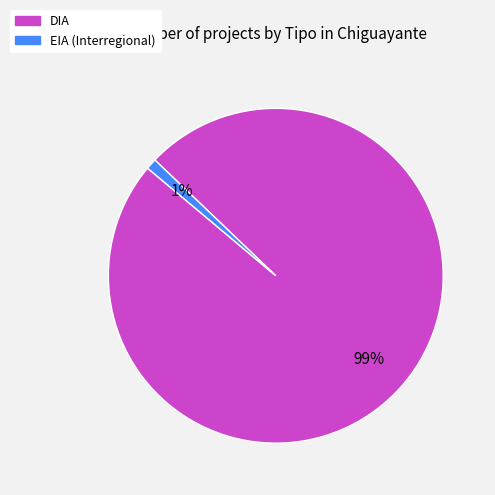

To the nearest percent, what is the difference between the largest and smallest slice percentages?

98%